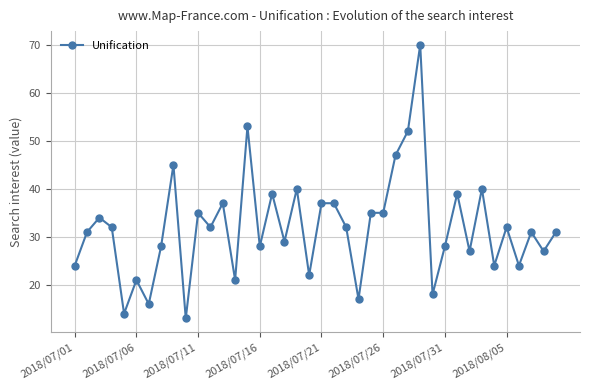

What is the difference between the second highest and minimum values?

40